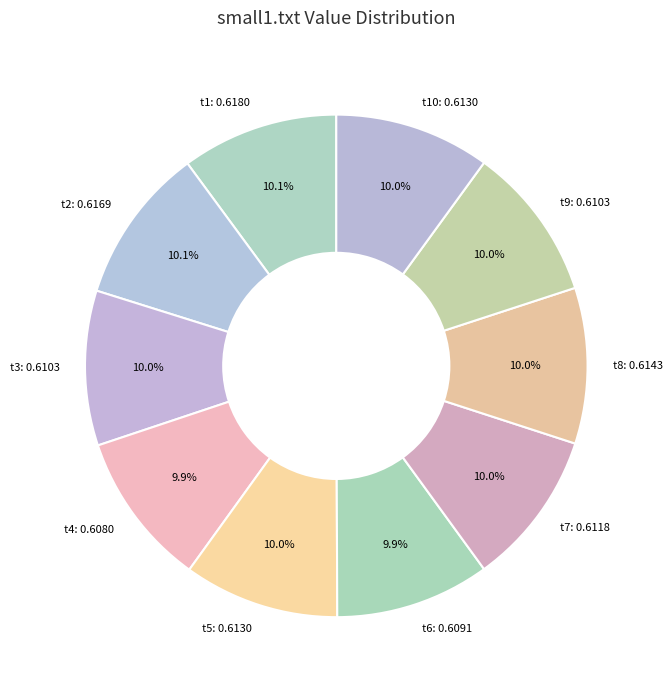

Does any single category account for the majority?

No